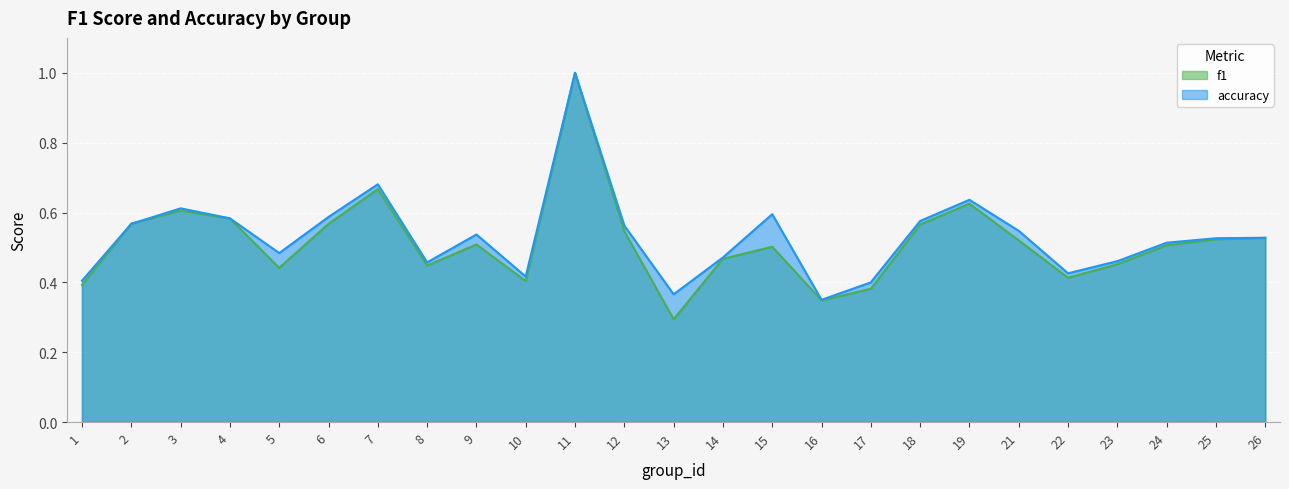

Count the number of categories in the chart.

25